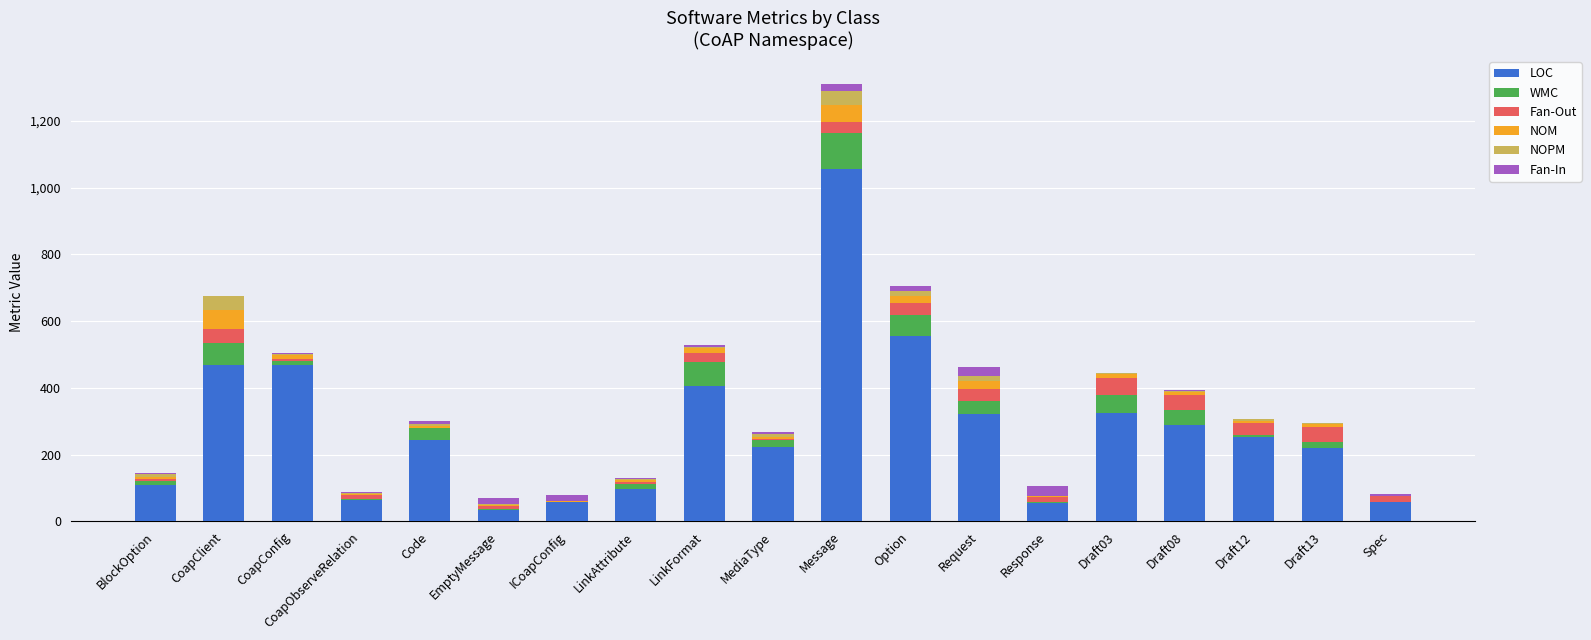

What are all the series names shown in the legend?

LOC, WMC, Fan-Out, NOM, NOPM, Fan-In